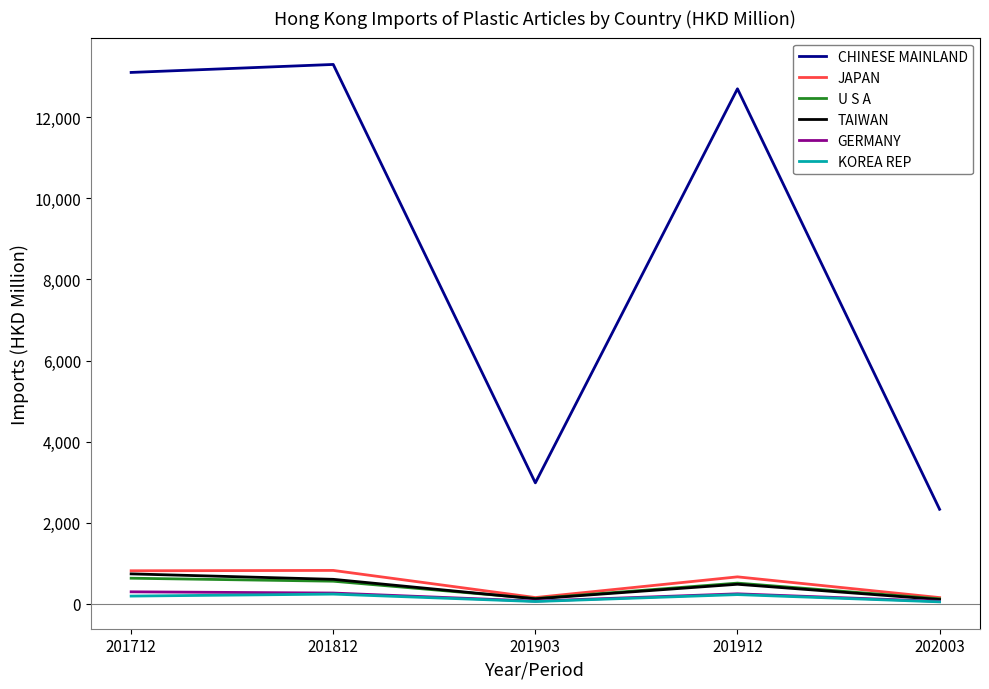

Does the chart display data point markers on the line(s)?

No